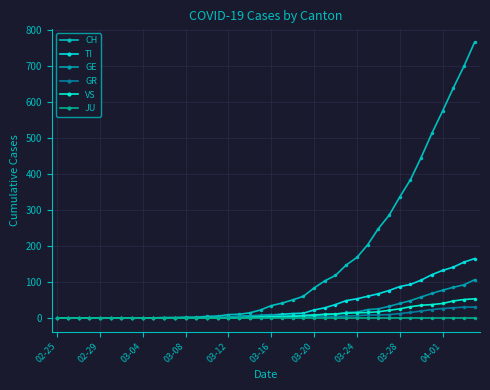

True or false: VS and GR cross at least once.

False